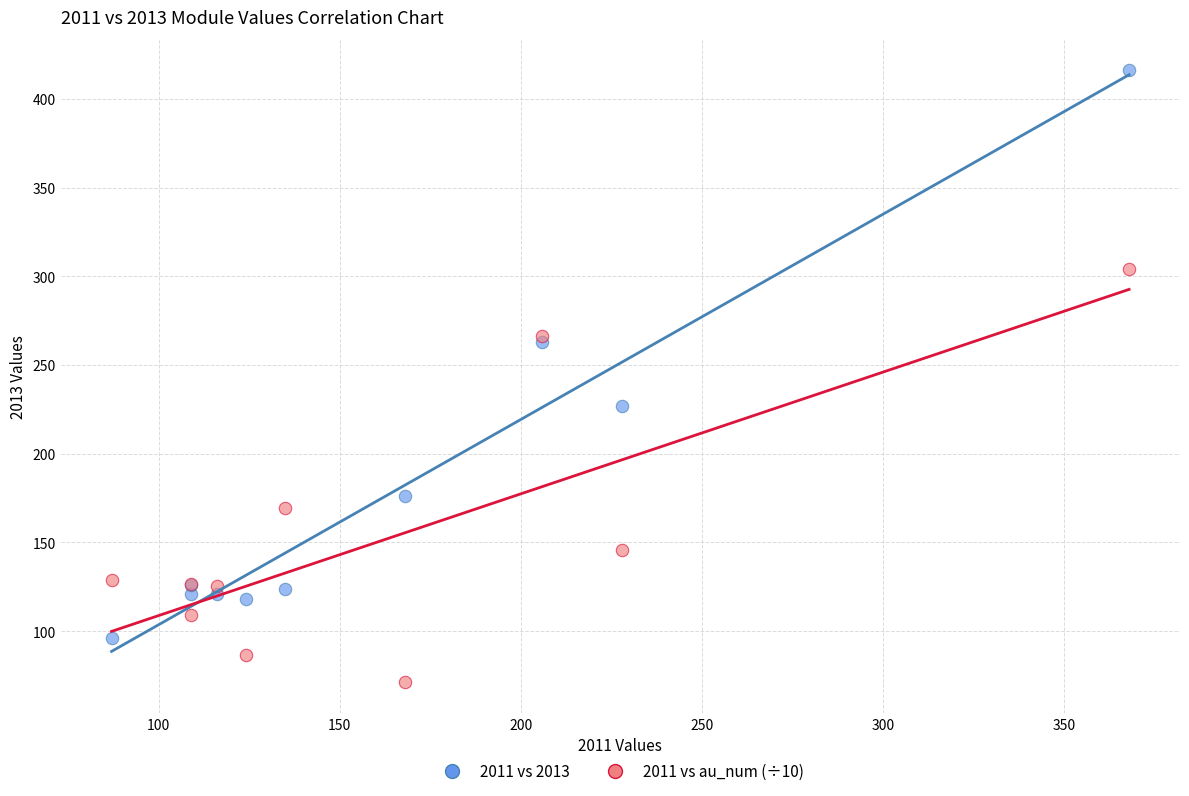

Which series contains the highest Y value?

2011 vs 2013